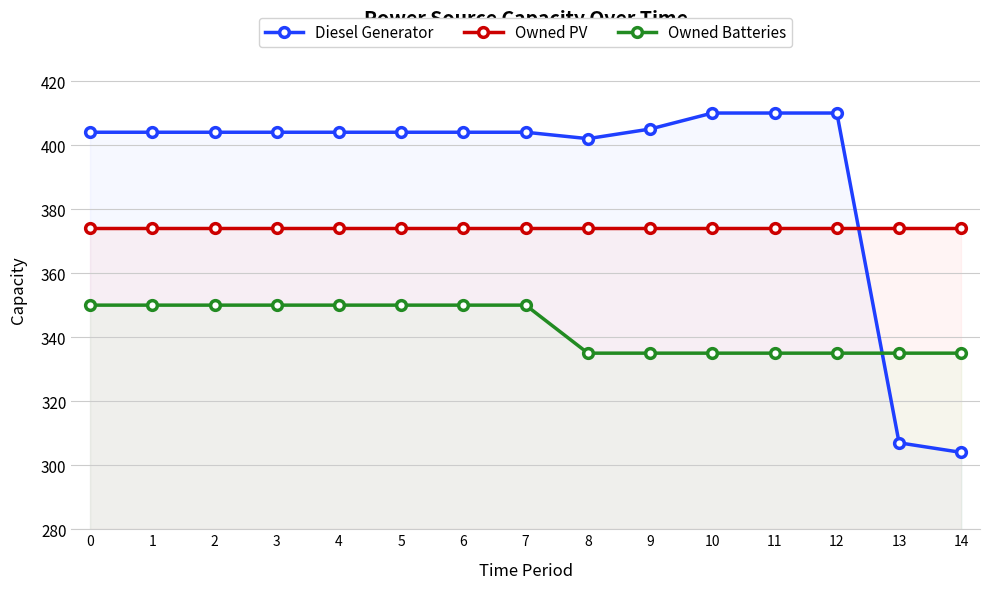

True or false: Owned Batteries has a value of 75 at 2.

False